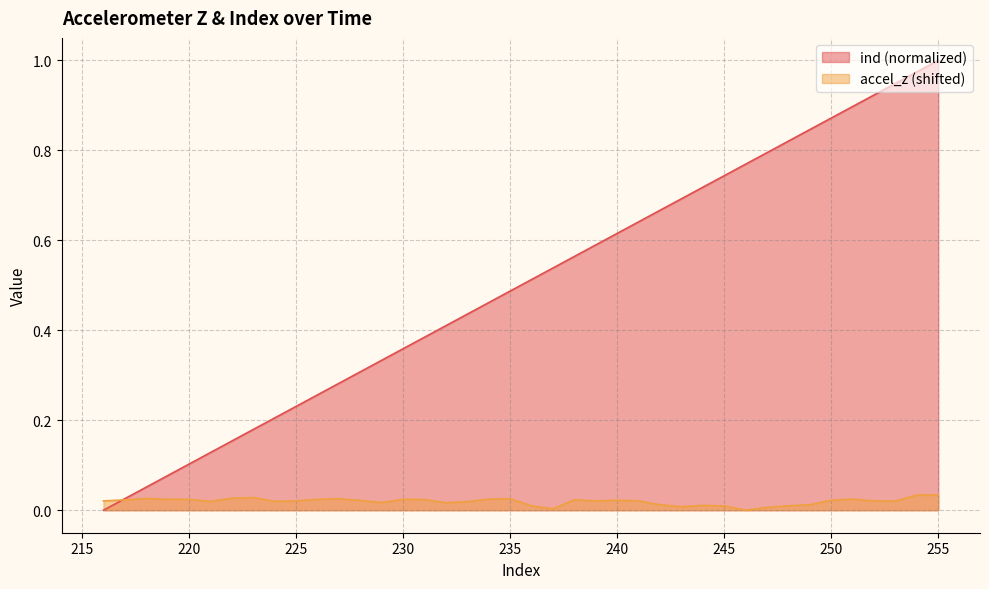

Reading right to left, extract all data points from this chart.

ind: 1.0	1.0	0.9	0.9	0.9	0.9	0.8	0.8	0.8	0.8	0.7	0.7	0.7	0.7	0.6	0.6	0.6	0.6	0.5	0.5	0.5	0.5	0.4	0.4	0.4	0.4	0.3	0.3	0.3	0.3	0.2	0.2	0.2	0.2	0.1	0.1	0.1	0.1	0.0	0.0
accel_z: 0.0	0.0	0.0	0.0	0.0	0.0	0.0	0.0	0.0	0.0	0.0	0.0	0.0	0.0	0.0	0.0	0.0	0.0	0.0	0.0	0.0	0.0	0.0	0.0	0.0	0.0	0.0	0.0	0.0	0.0	0.0	0.0	0.0	0.0	0.0	0.0	0.0	0.0	0.0	0.0